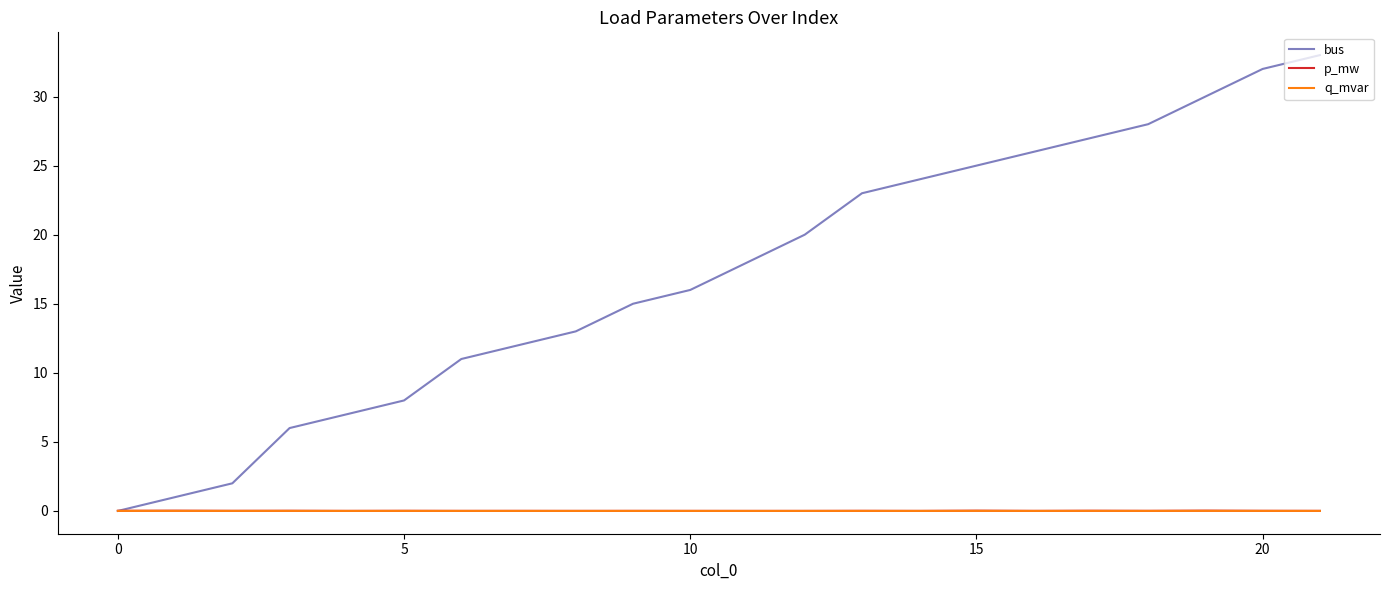

Which series has the largest total across all categories?

bus